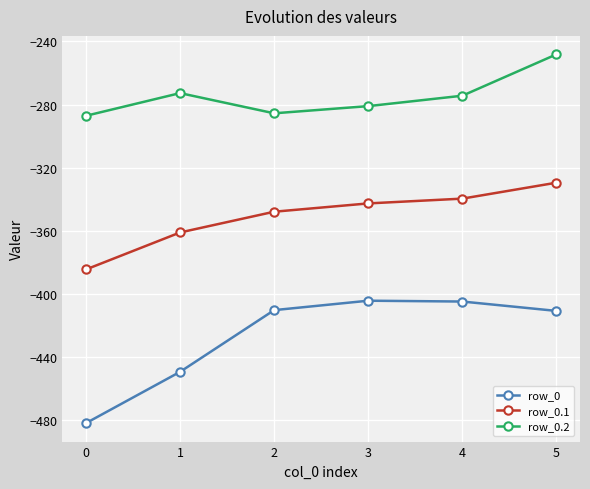

In row_0.2, how many points are lower than both neighbors (excluding endpoints)?

1